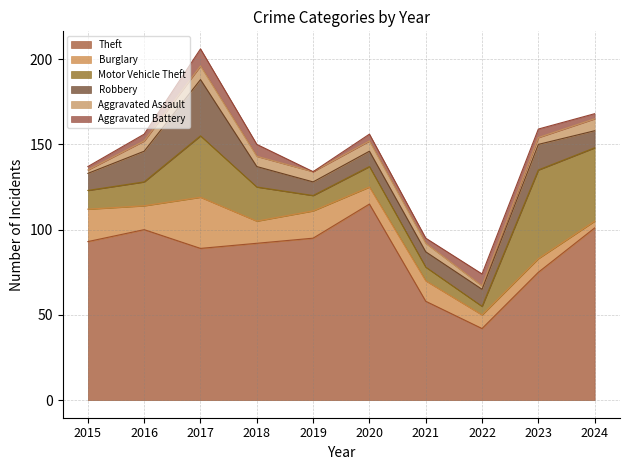

What is the average value of the Aggravated Assault series?

5